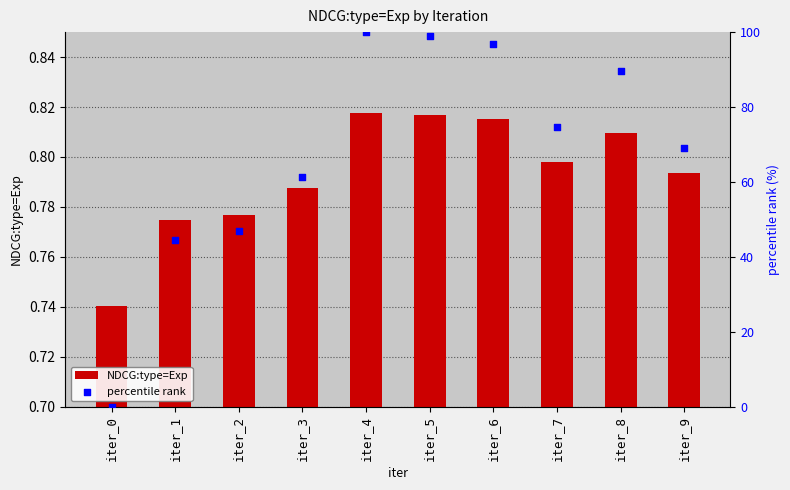

At how many categories does at least one series exceed 33?

9